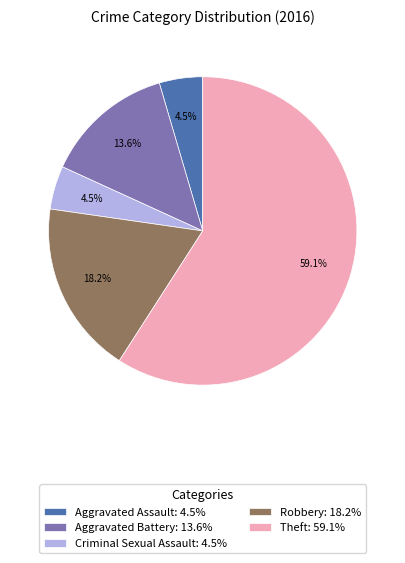

Which category has the biggest portion of the pie?

Theft: 59.1%